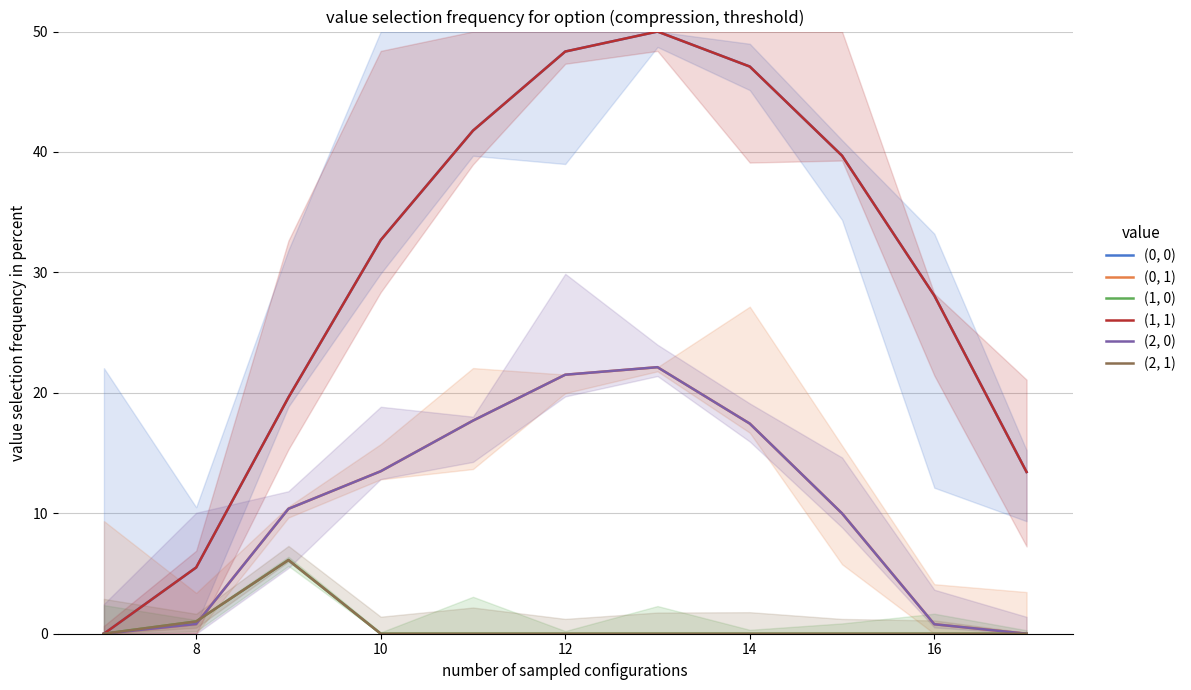

At how many categories does at least one series exceed 0?

10